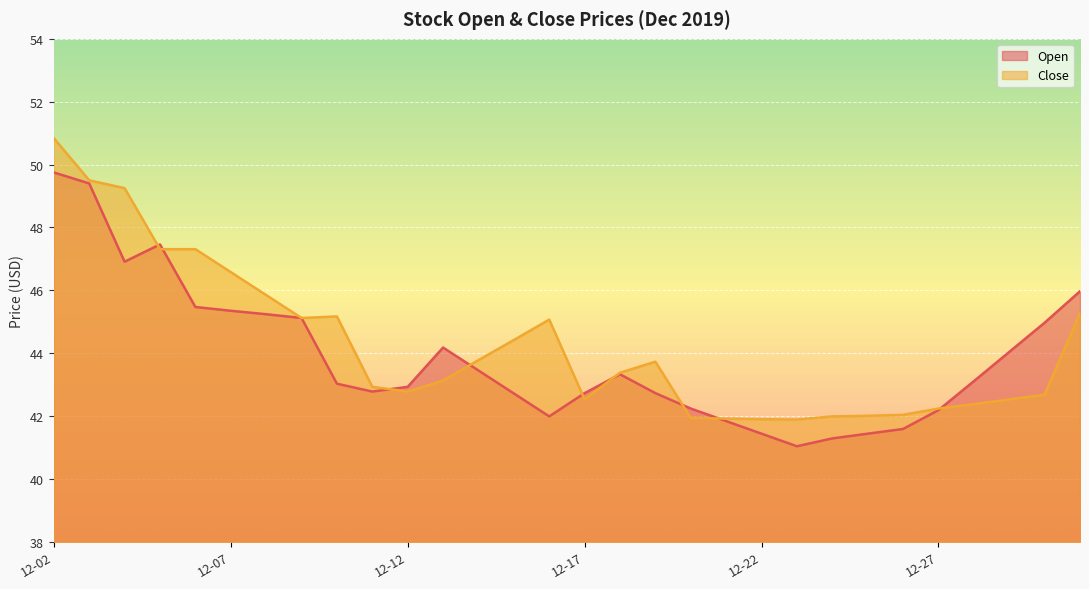

At which category does the chart reach its peak across all series?

12-02